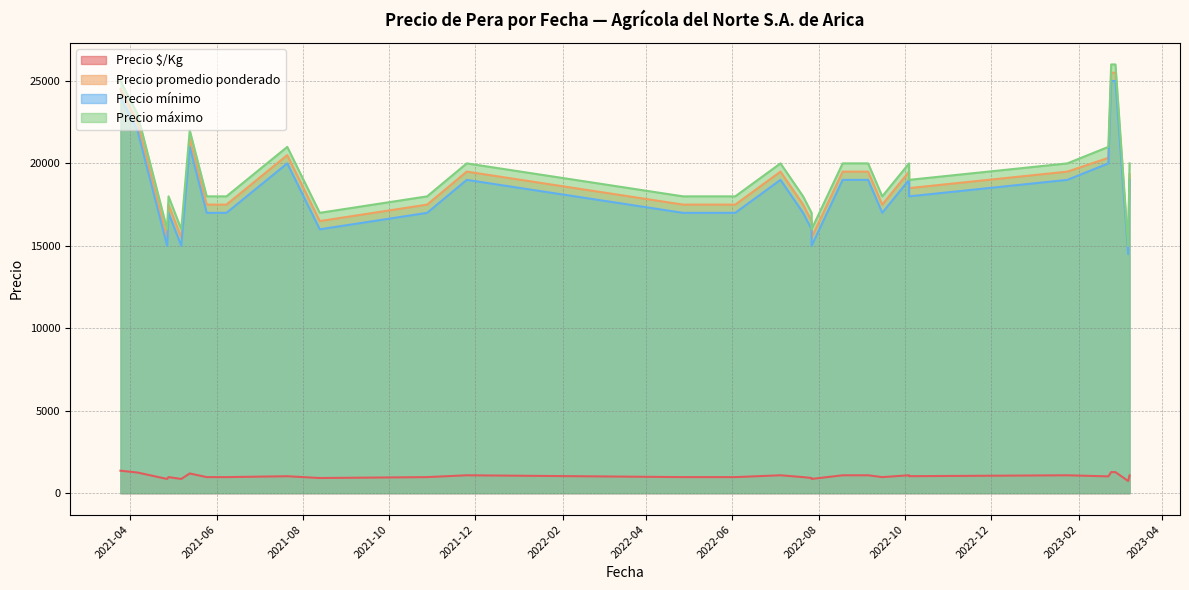

Is it true that Precio promedio ponderado equals 14727 at 2023-03-08?

True